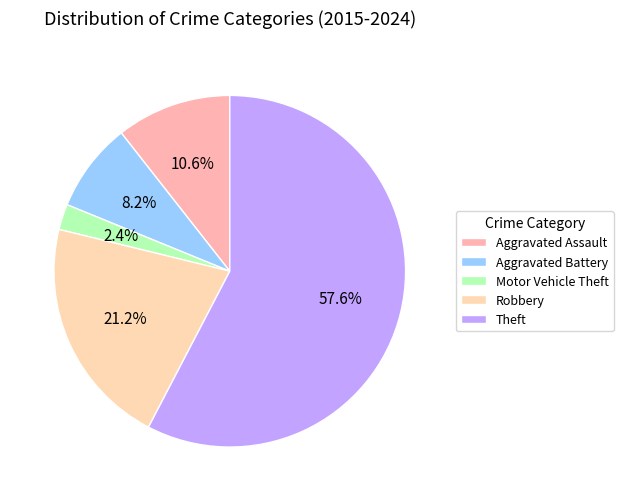

To the nearest percent, what is the difference between the Theft and Aggravated Battery slice percentages?

49%